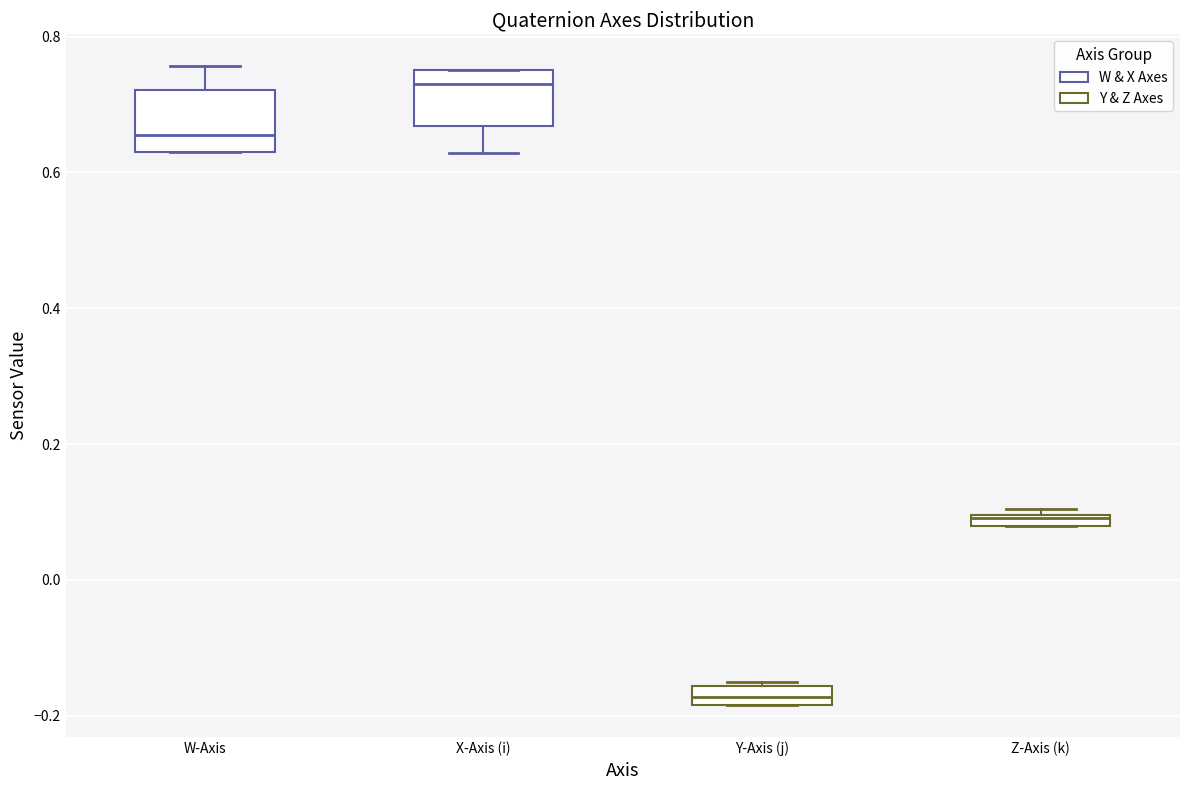

Where does the median line of the box for W-Axis sit on the y-axis? The values are not printed on the chart, so give them approximately, as read against the axis.

0.66